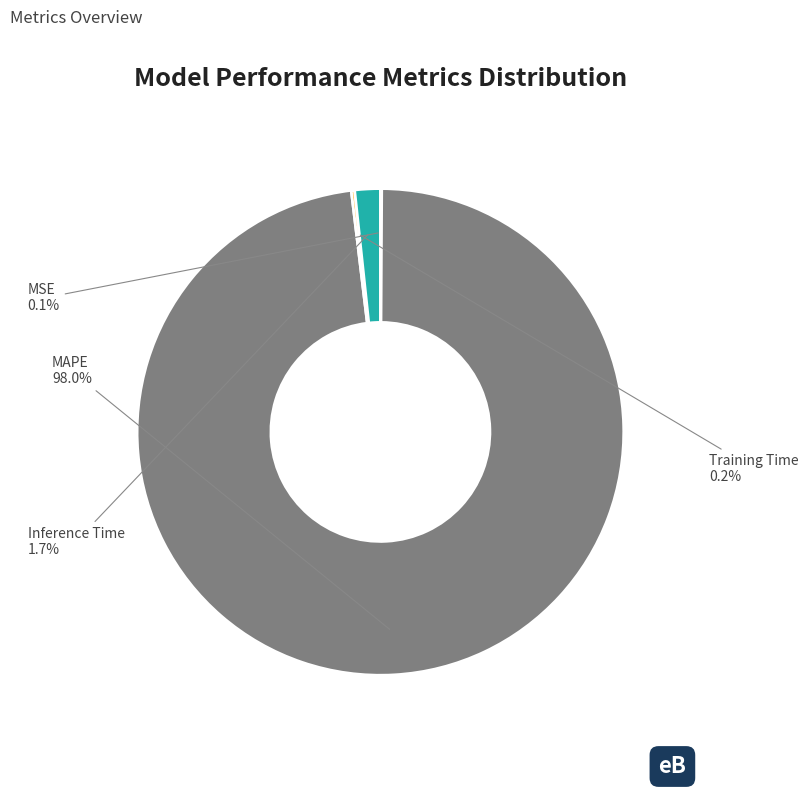

What is the largest slice in the pie chart?

MAPE